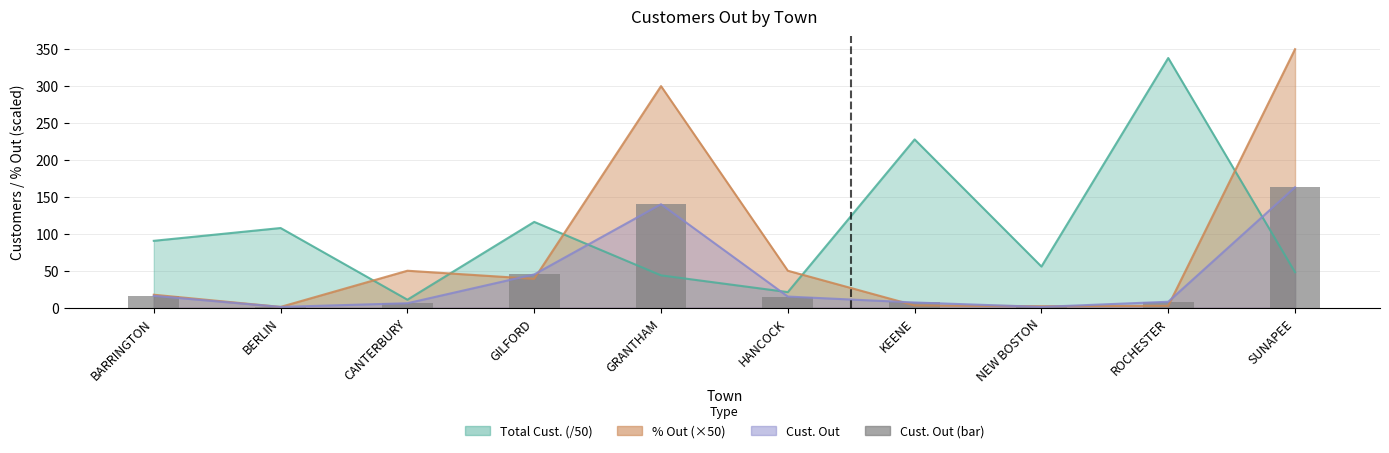

Rank the categories by value from highest to lowest.

SUNAPEE, GRANTHAM, GILFORD, BARRINGTON, HANCOCK, ROCHESTER, KEENE, CANTERBURY, BERLIN, NEW BOSTON